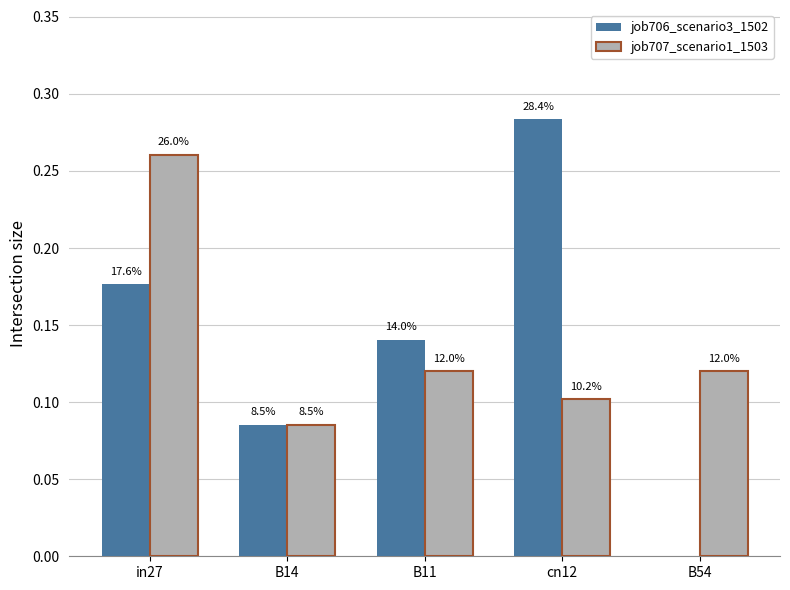

How many groups of bars are there?

5